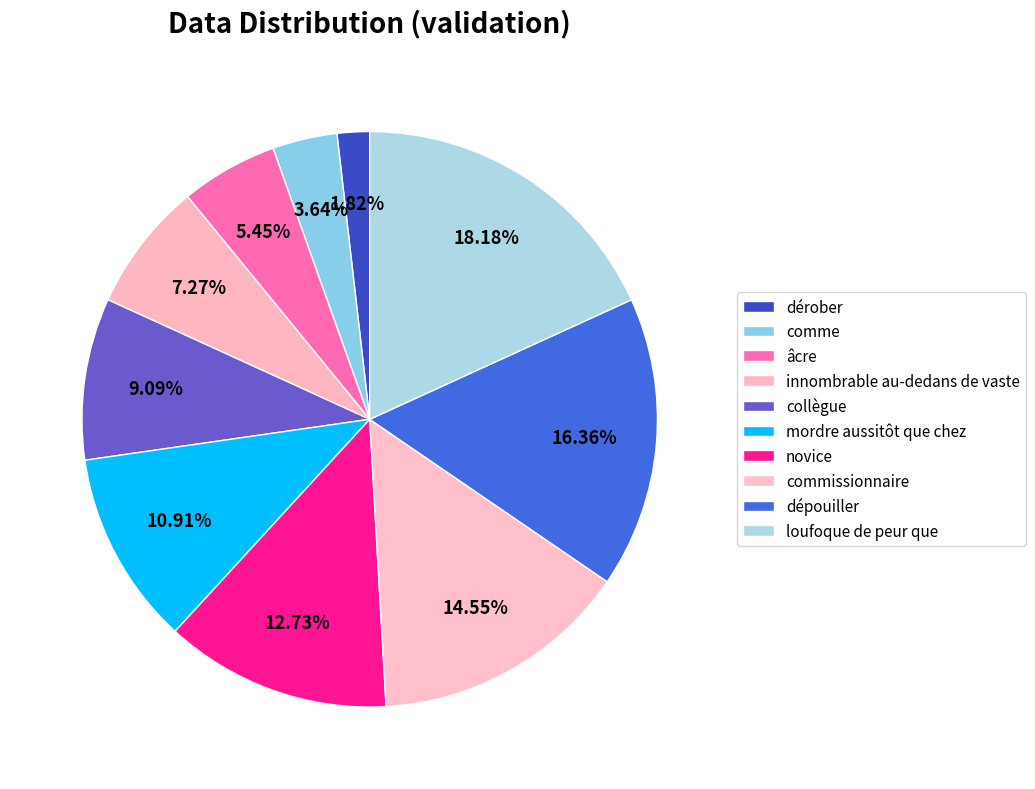

Rank the categories by value from highest to lowest.

loufoque de peur que, dépouiller, commissionnaire, novice, mordre aussitôt que chez, collègue, innombrable au-dedans de vaste, âcre, comme, dérober